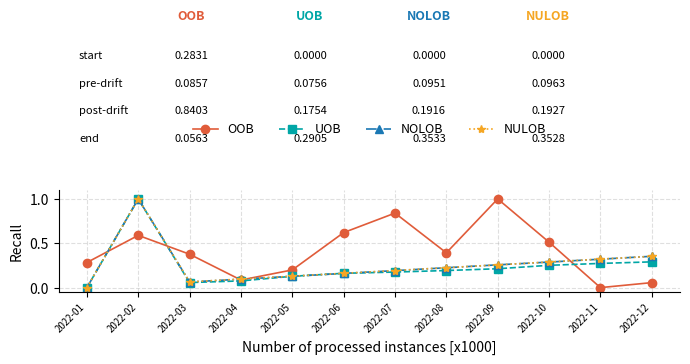

In NOLOB, how many points are higher than both neighbors (excluding endpoints)?

1